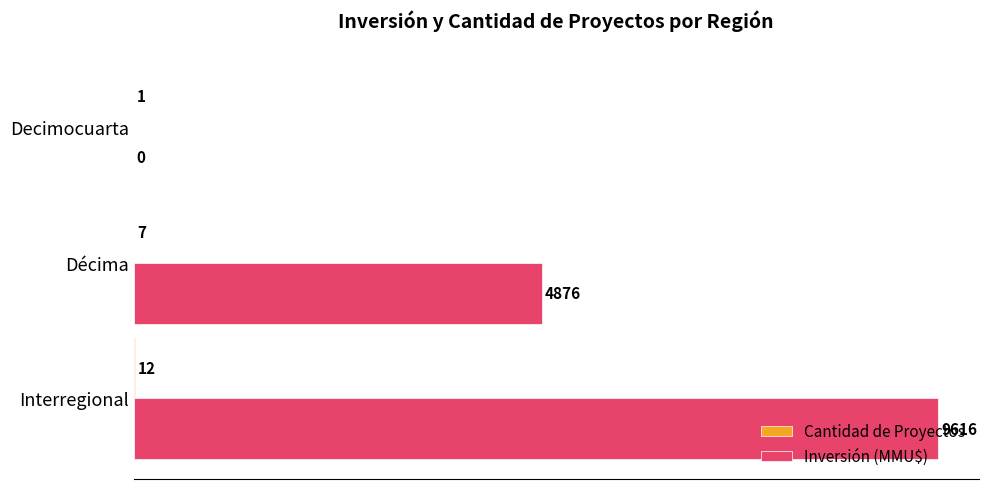

How many Inversión (MMU$) values are between 0 and 9616?

3